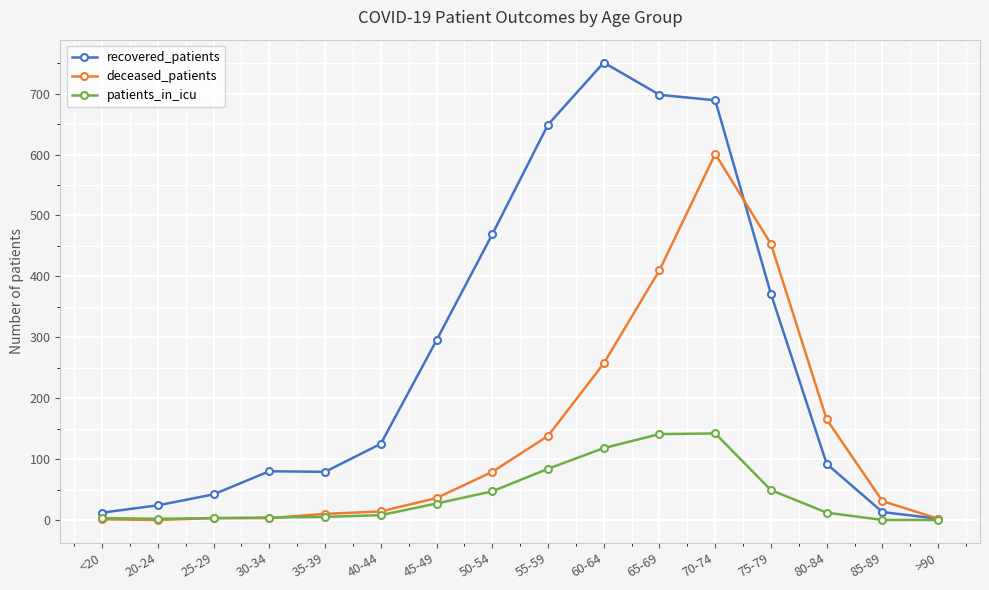

The recovered_patients series shows 133 at 75-79. True or false?

False